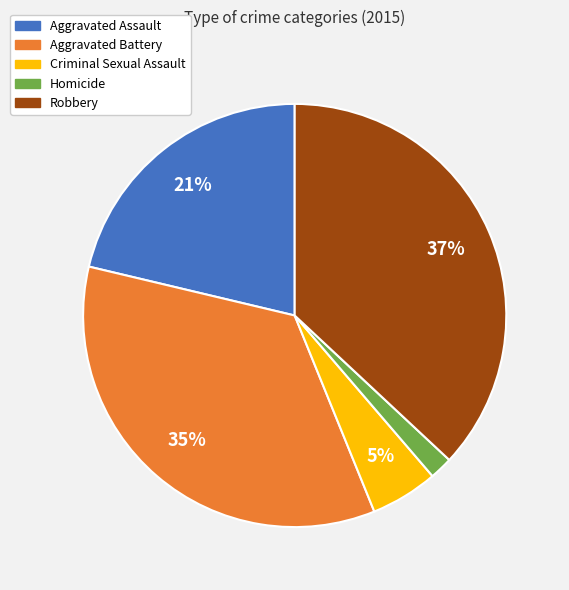

Which has a higher value, Homicide or Criminal Sexual Assault?

Criminal Sexual Assault